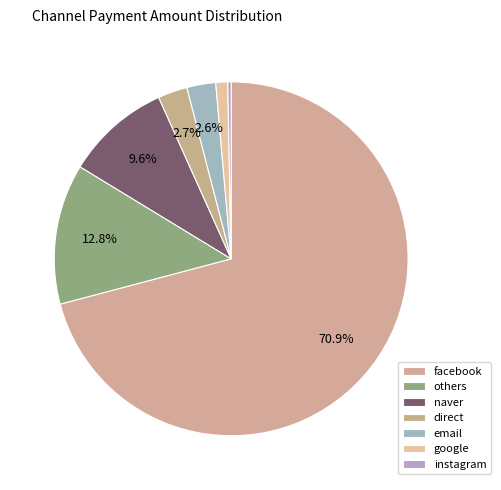

Which has a higher value, direct or others?

others